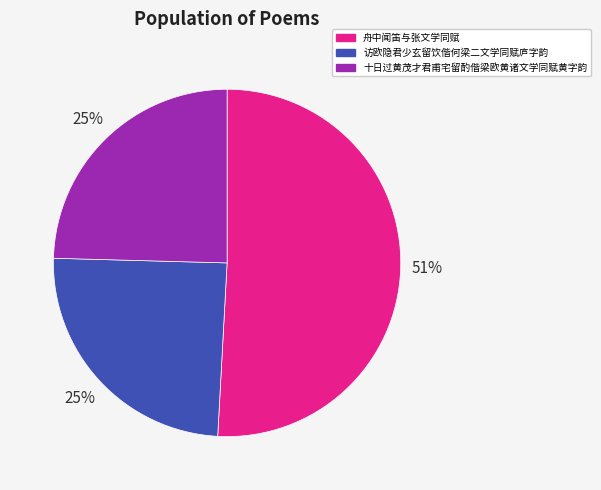

Approximately how many times larger is the value at 十日过黄茂才君甫宅留酌偕梁欧黄诸文学同赋黄字韵 compared to 舟中闻笛与张文学同赋?

0.5